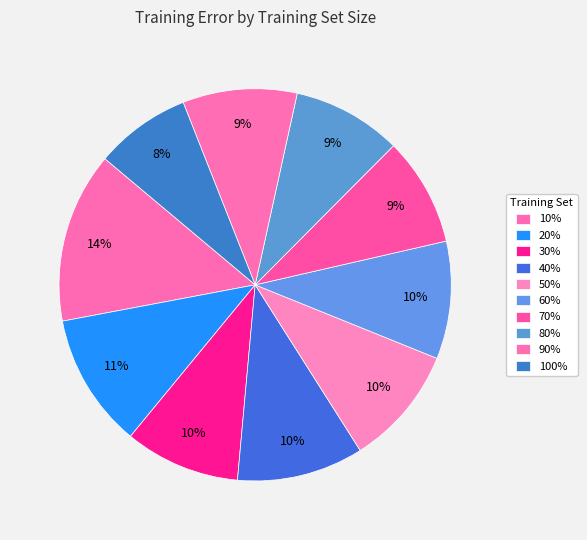

Which category has the biggest portion of the pie?

10%